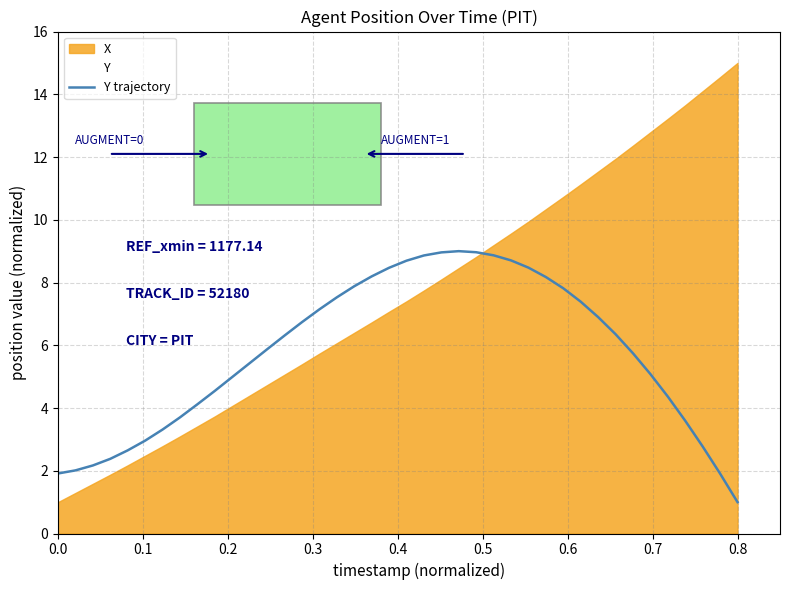

Reading left to right, what are all the values shown in this chart?

1.9	2.0	2.2	2.4	2.7	3.0	3.3	3.7	4.1	4.5	5.0	5.4	5.9	6.3	6.7	7.1	7.5	7.9	8.2	8.5	8.7	8.9	9.0	9.0	9.0	8.9	8.7	8.5	8.2	7.8	7.4	6.9	6.4	5.7	5.1	4.4	3.6	2.8	1.9	1.0